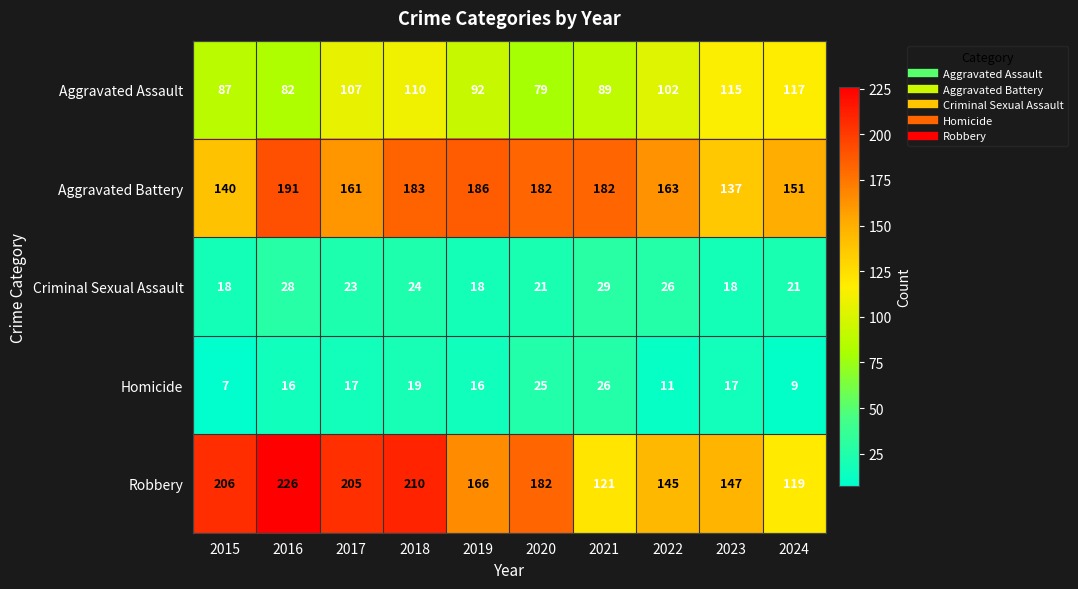

At how many categories does at least one series exceed 44?

10